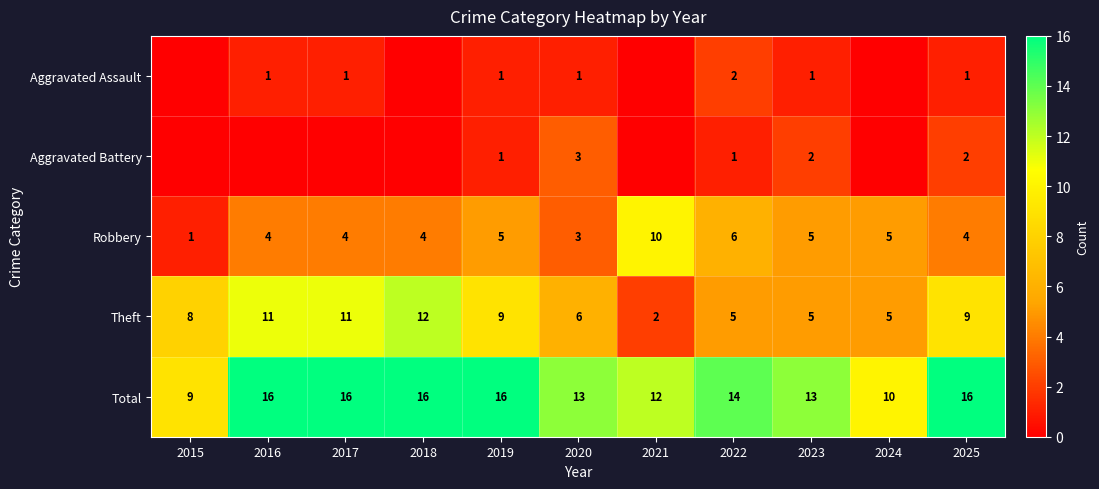

True or false: Theft has a value of 13 at 2019.

False